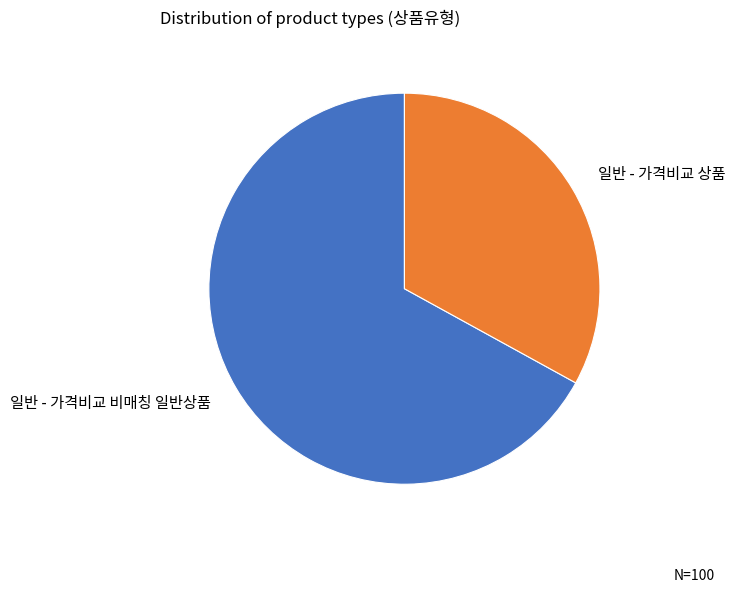

Which slice is the largest?

일반 - 가격비교 비매칭 일반상품